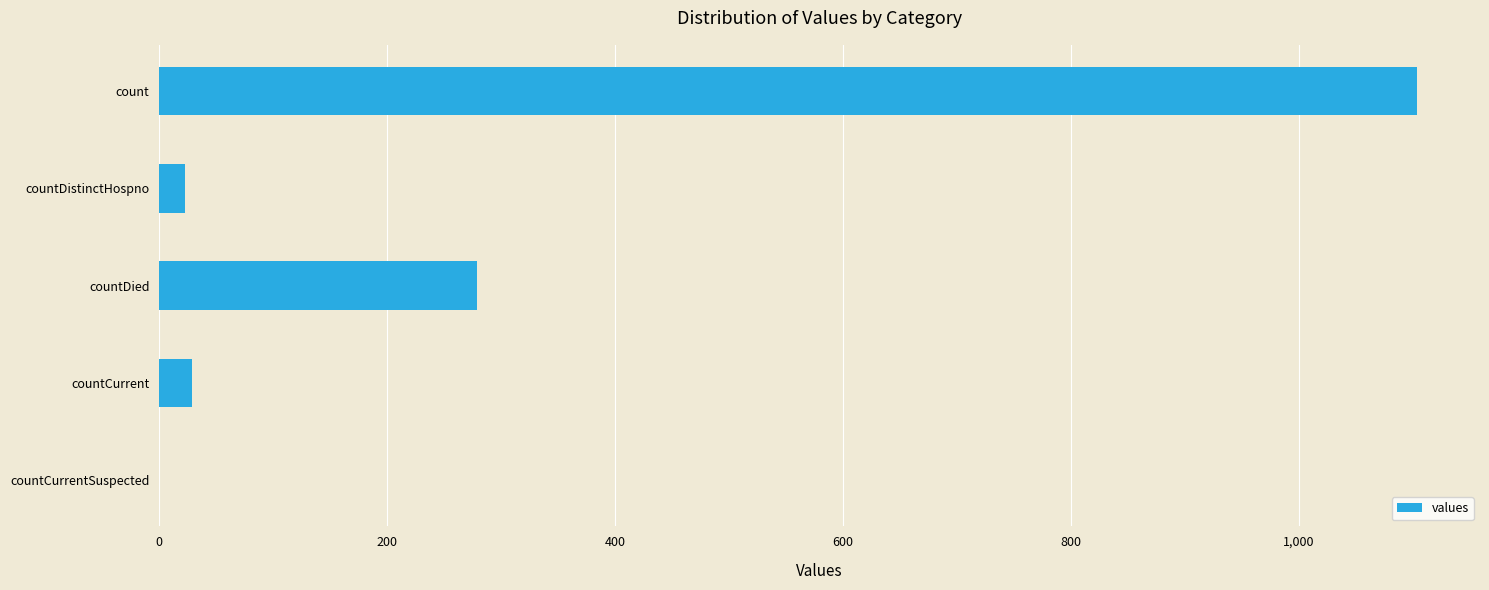

What is the change in value from count to countCurrentSuspected?

-1104